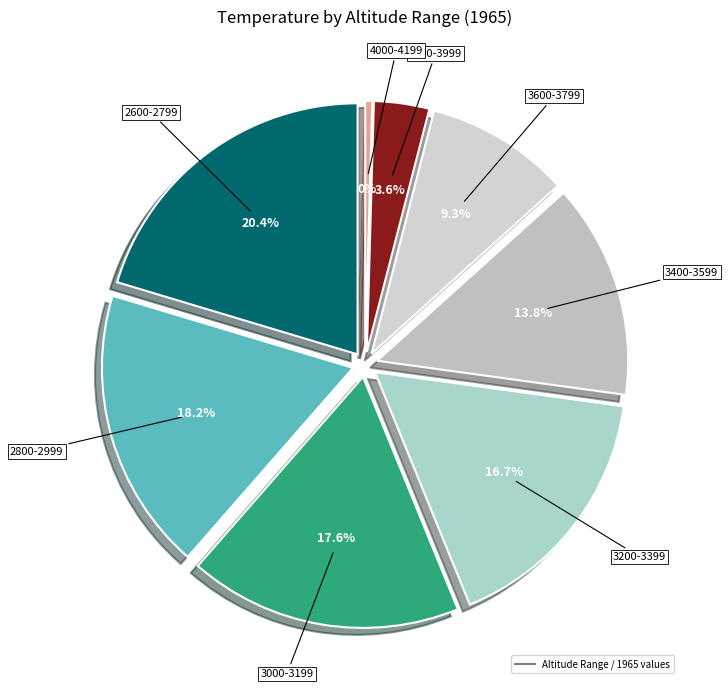

Which category has the biggest portion of the pie?

2600-2799